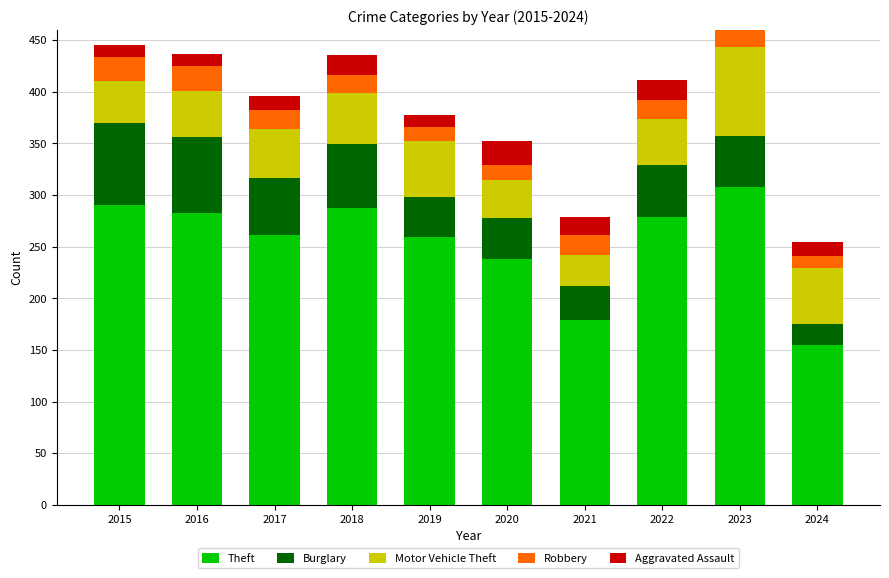

How many groups of bars are there?

10